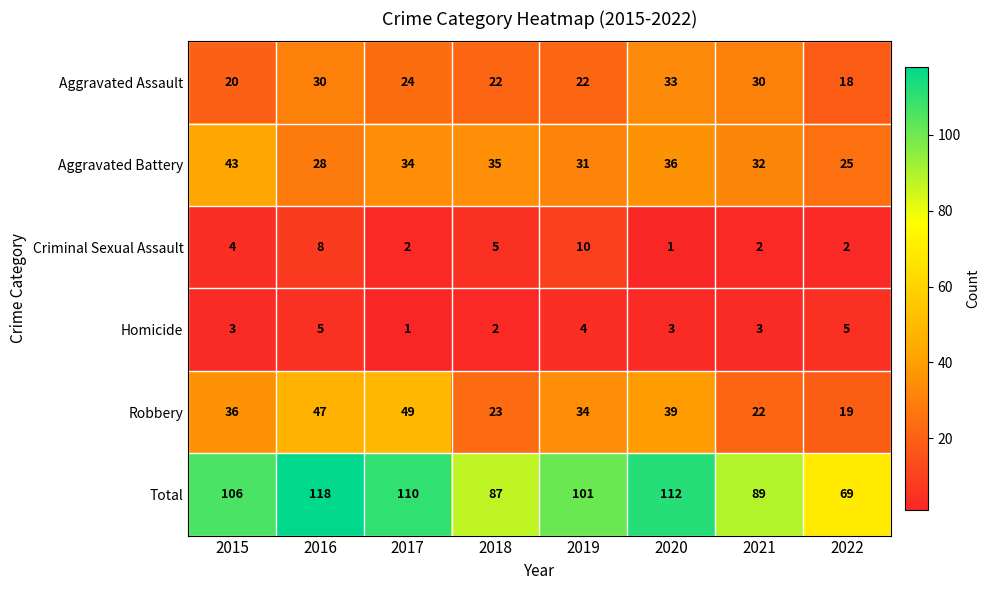

Count the number of categories in the chart.

8